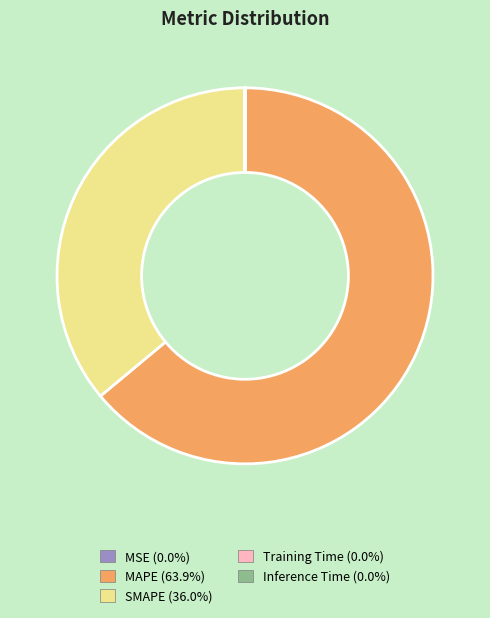

Is MAPE the majority of the pie?

Yes